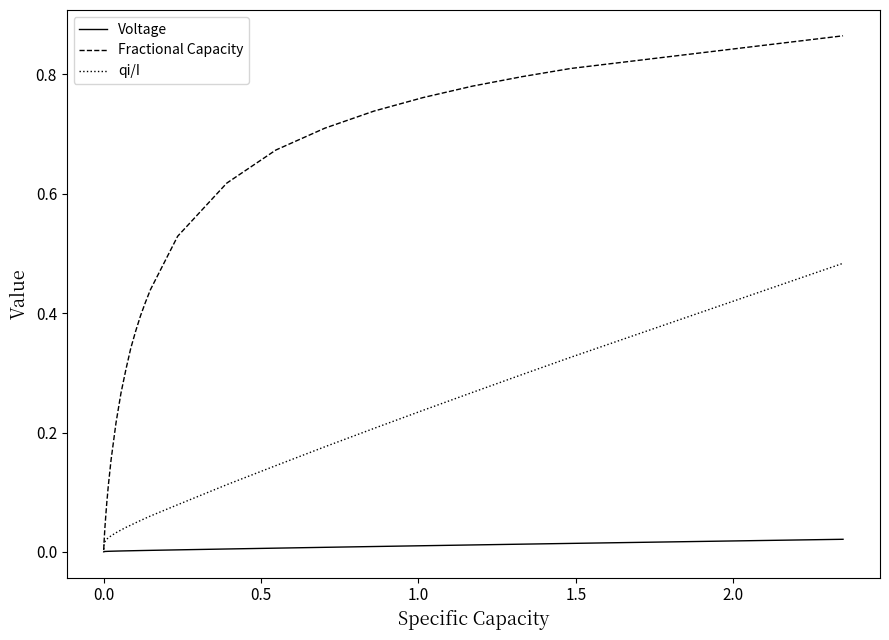

Which series has the widest spread of values?

Fractional Capacity